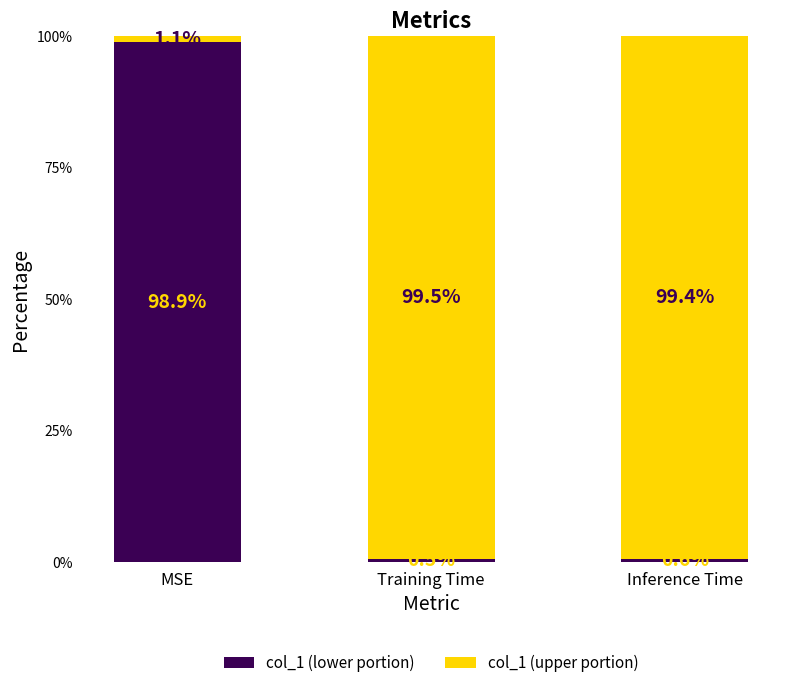

What is the total value across all series at Training Time?

100.0